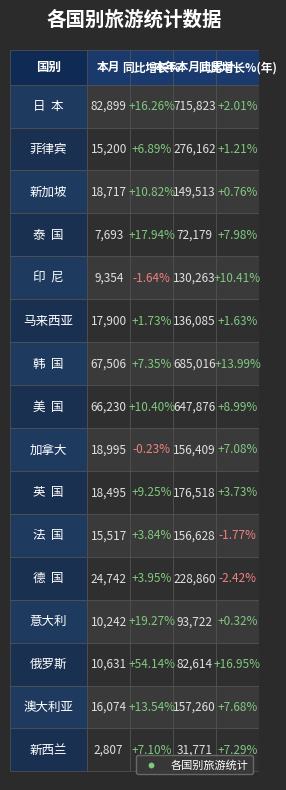

The 英  国 series shows 27494.6 at 0. True or false?

False